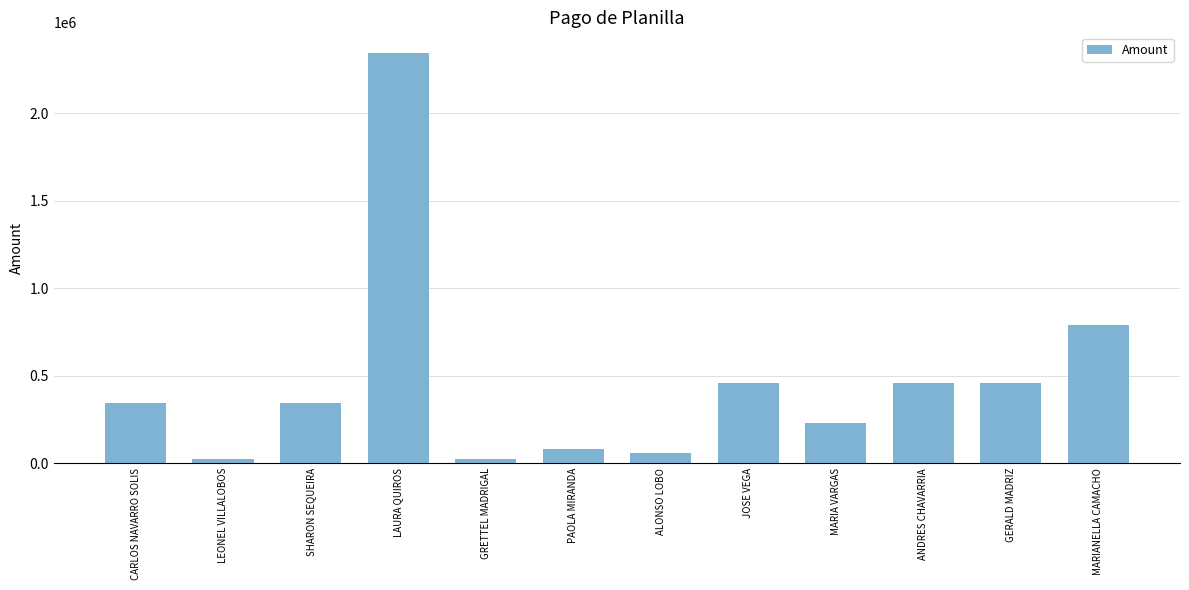

What is the maximum value shown in the chart?

2345400